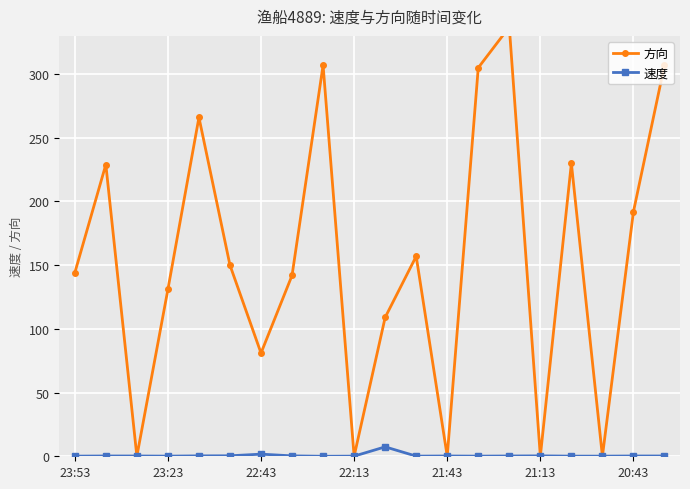

Is it true that 速度 equals 0.3 at 21:13?

True